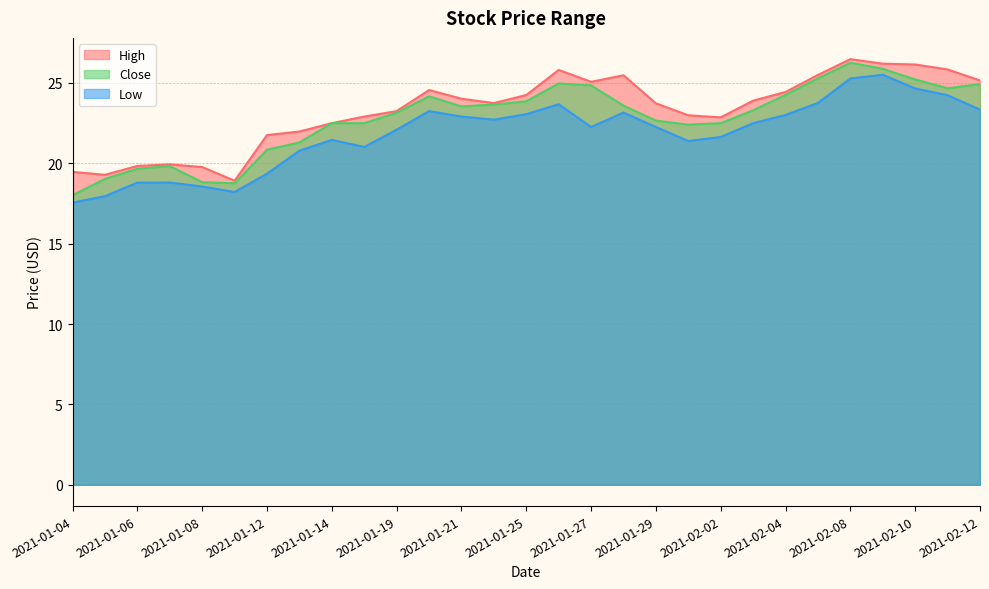

At which label does High first exceed 23?

2021-01-19